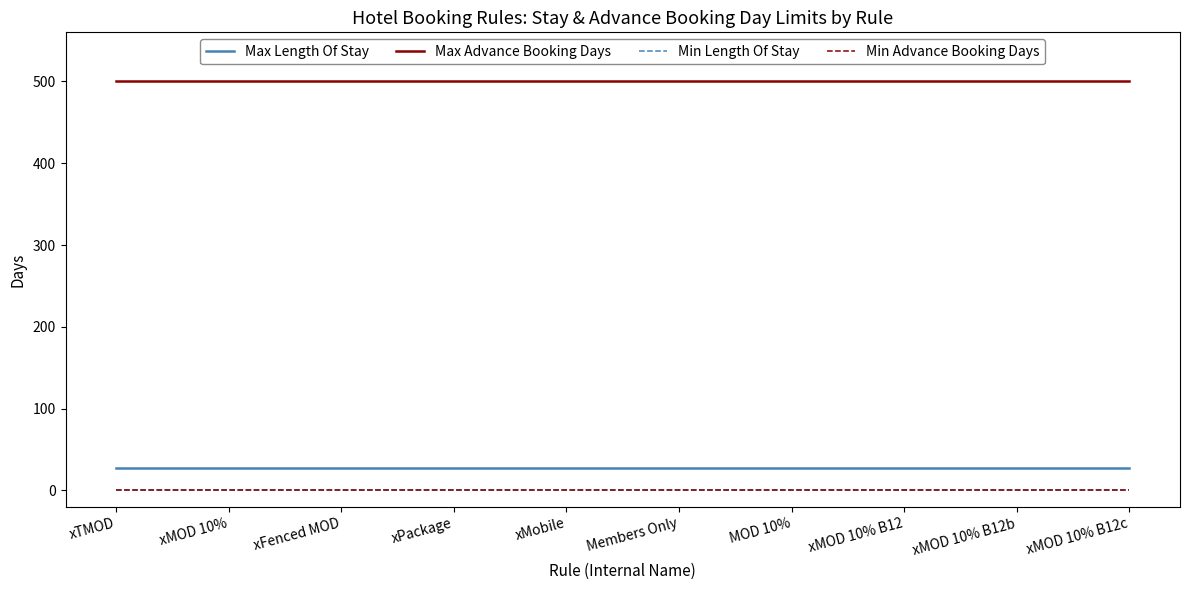

What is the minimum value for Max Advance Booking Days?

500